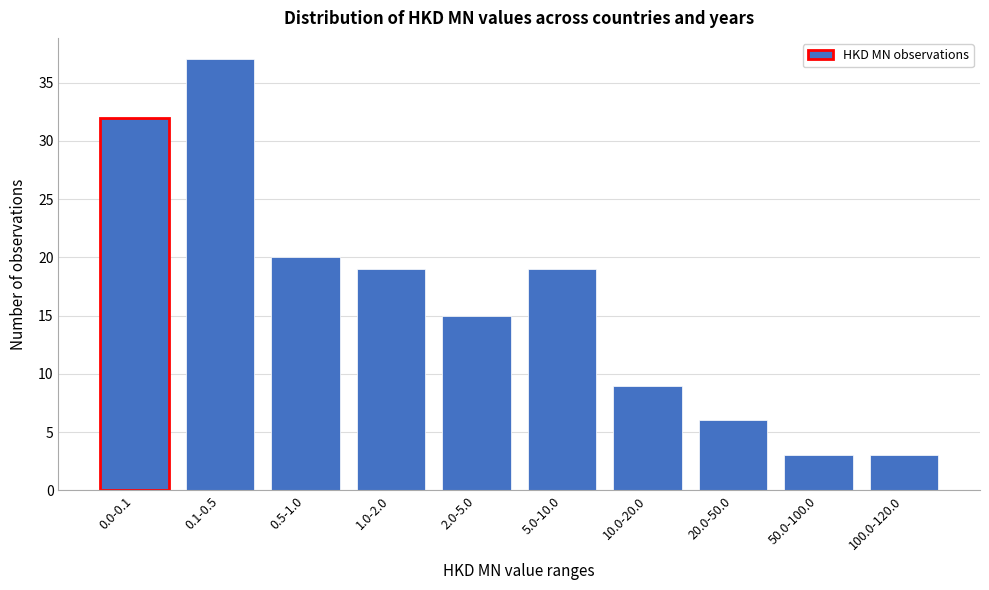

Reading left to right, extract all data points from this chart.

32	37	20	19	15	19	9	6	3	3